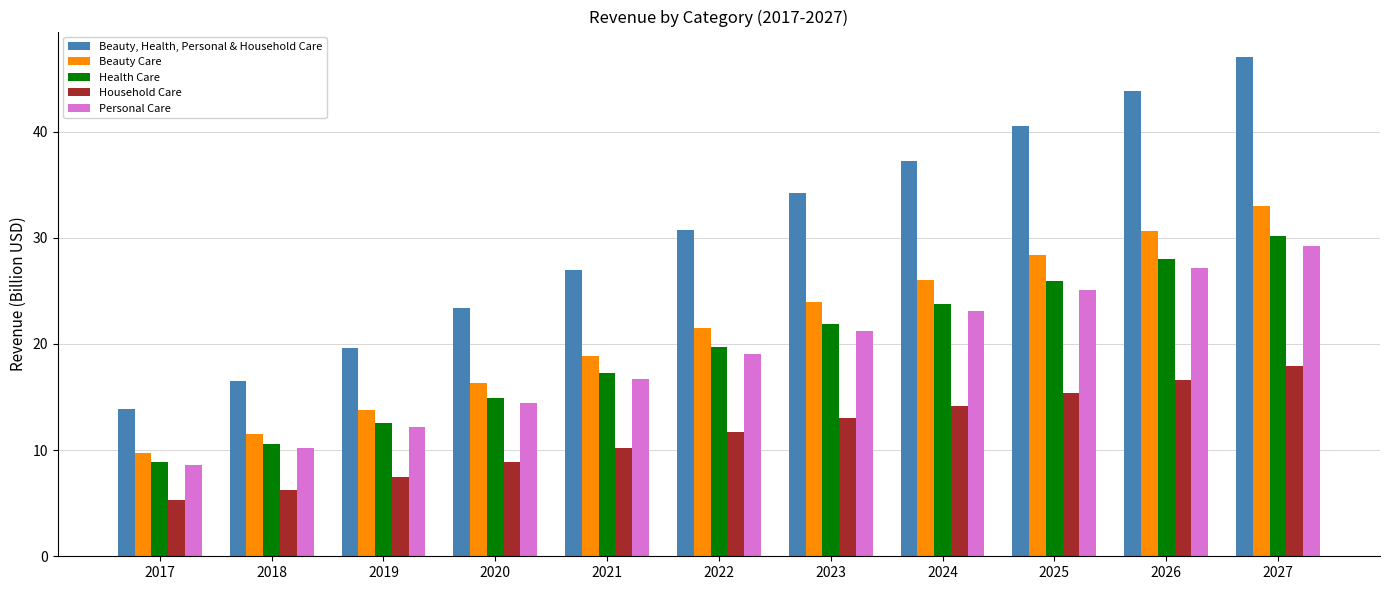

At which category is the sum across all series the highest?

2027